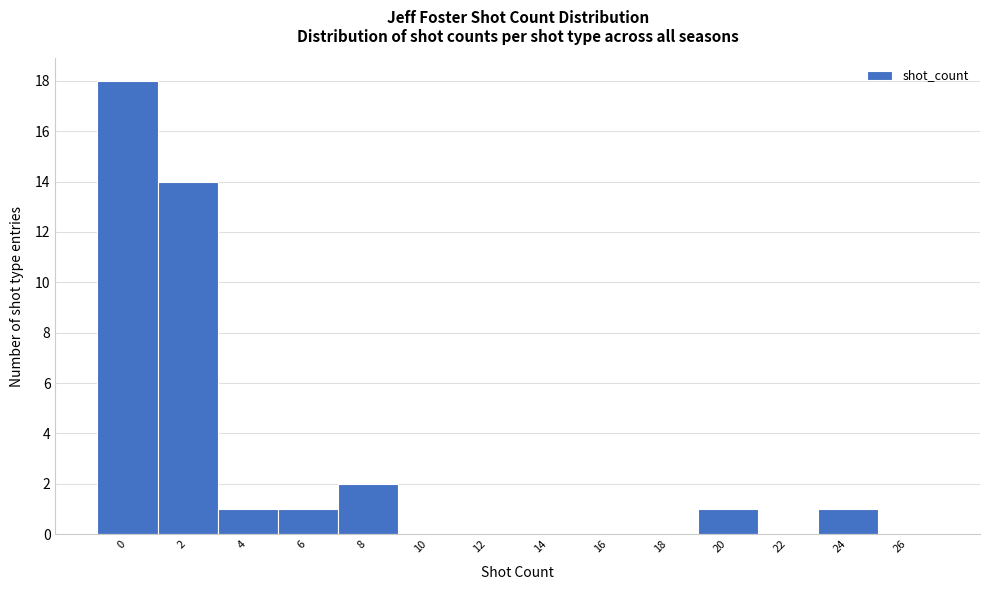

Reading right to left, extract all data points from this chart.

26=0	24=1	22=0	20=1	18=0	16=0	14=0	12=0	10=0	8=2	6=1	4=1	2=14	0=18